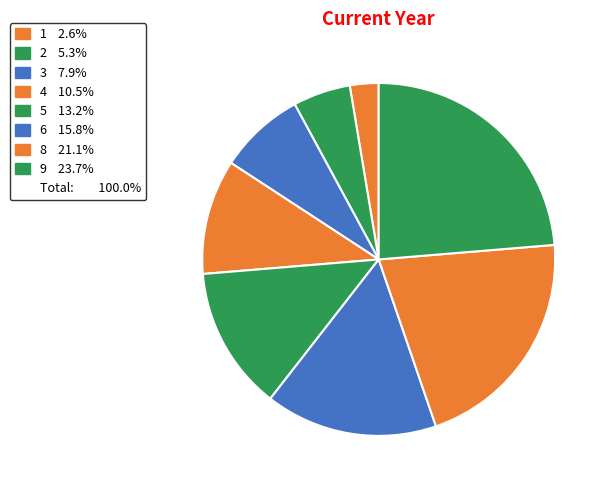

Count the number of slices in the pie.

8